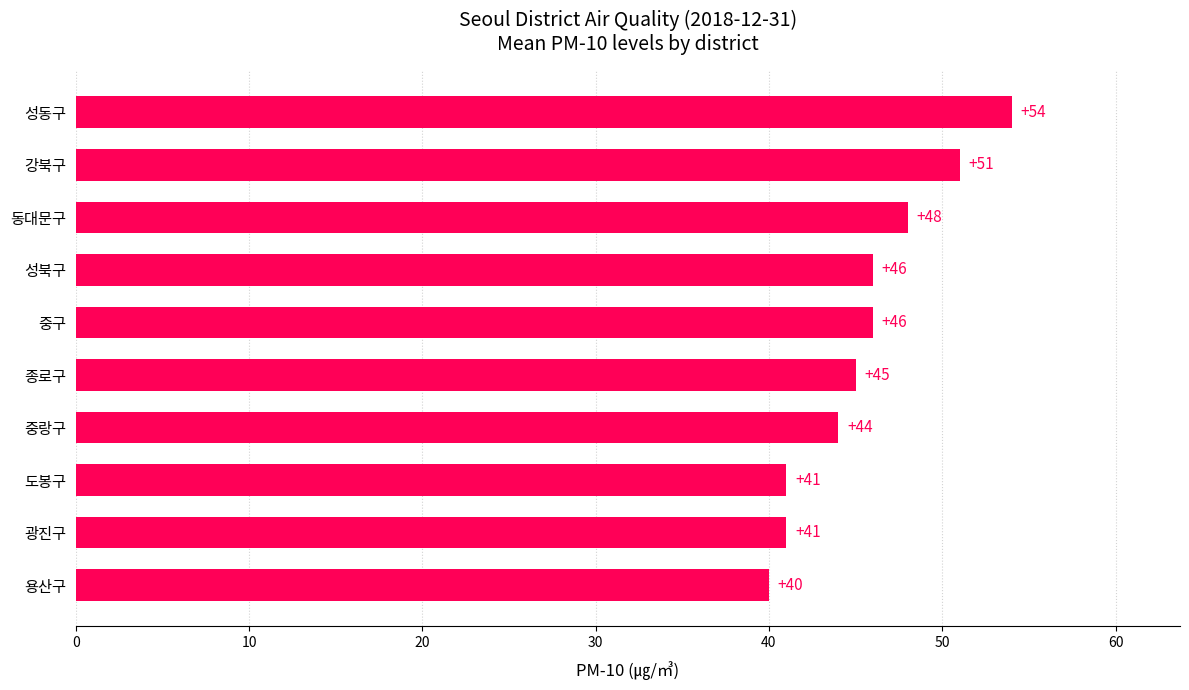

How many data points are less than 46?

5